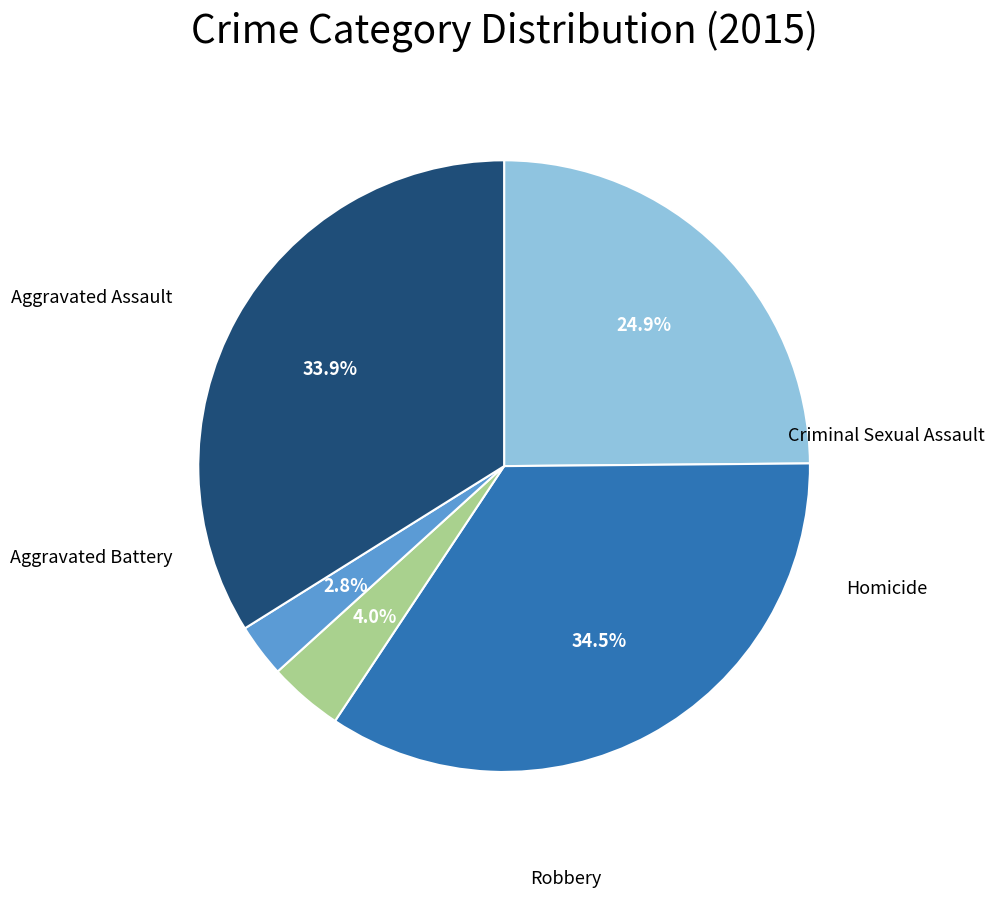

Is there a majority slice in this chart?

No